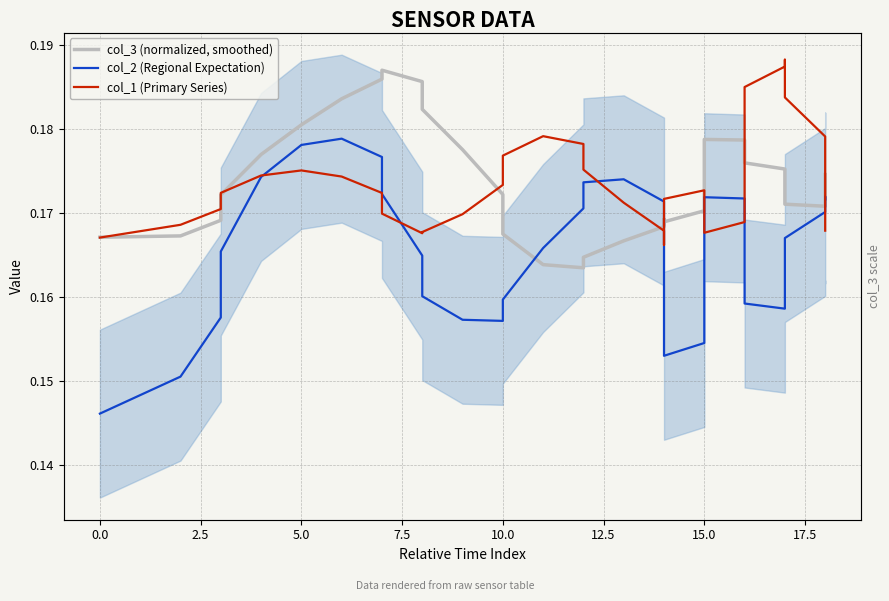

Which series has the largest total across all categories?

col_3 (normalized, smoothed)